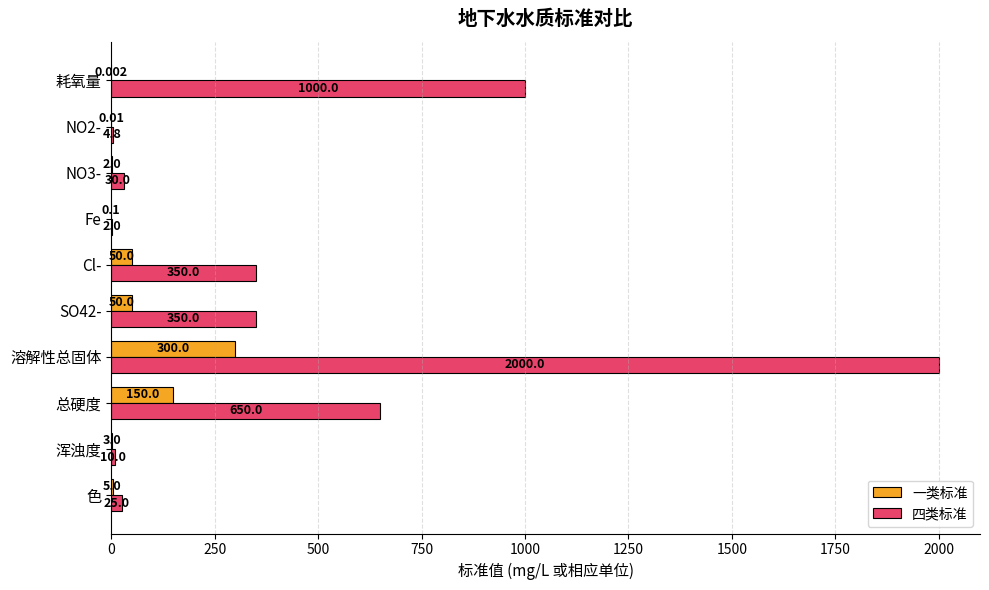

Which series has the widest spread of values?

四类标准